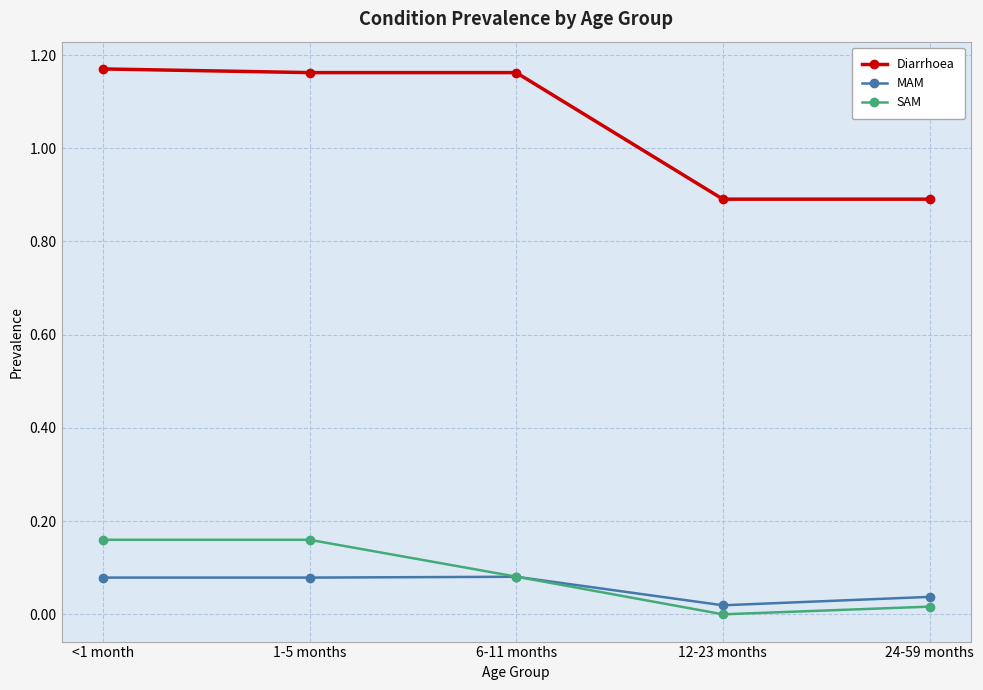

At which category does SAM reach its first local valley?

12-23 months